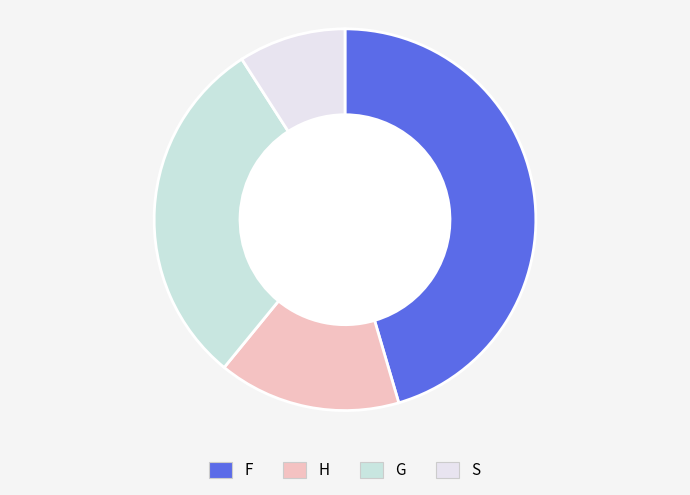

How many segments does this pie chart have?

4